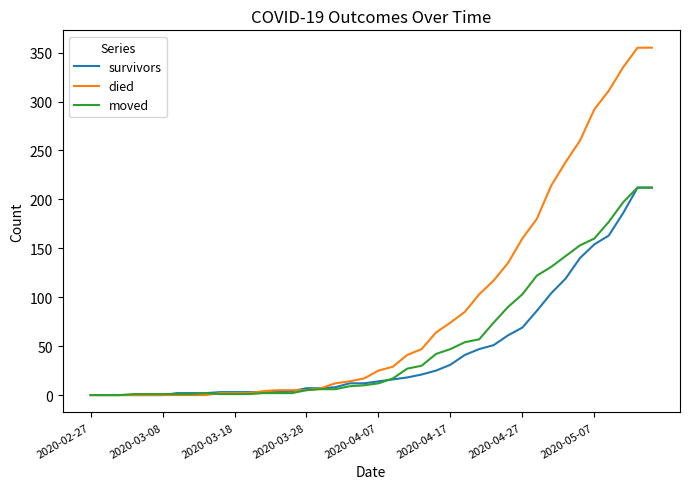

What is the maximum value for moved?

212